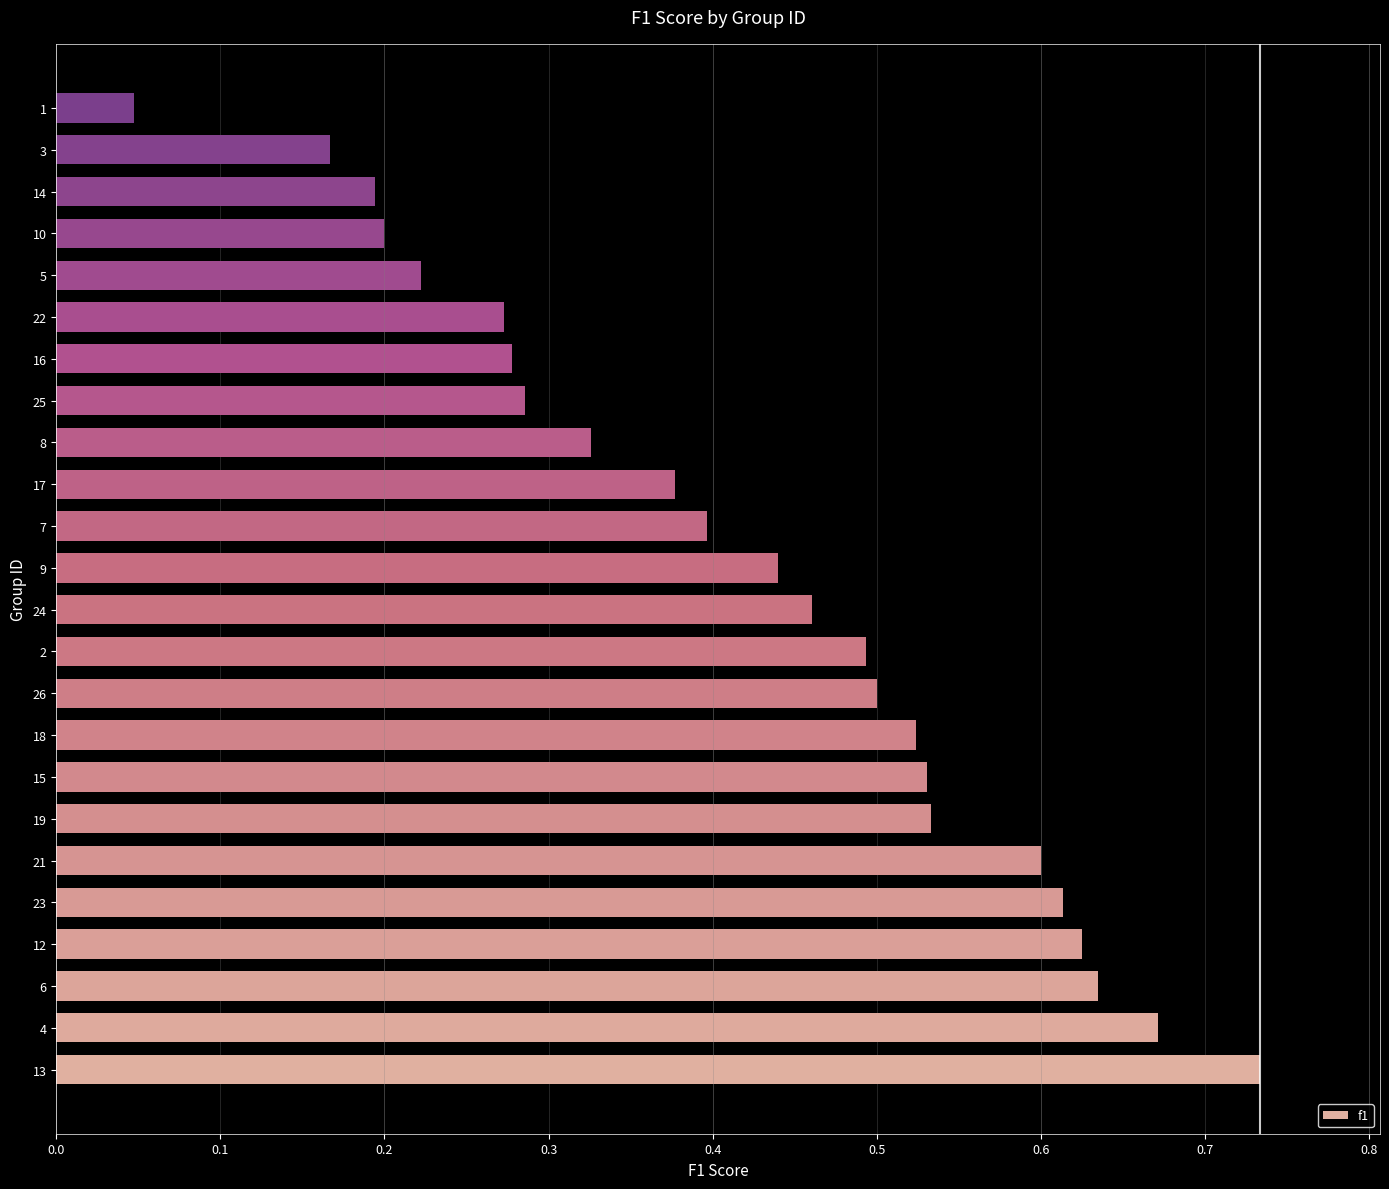

Which has a higher value, 3 or 21?

21